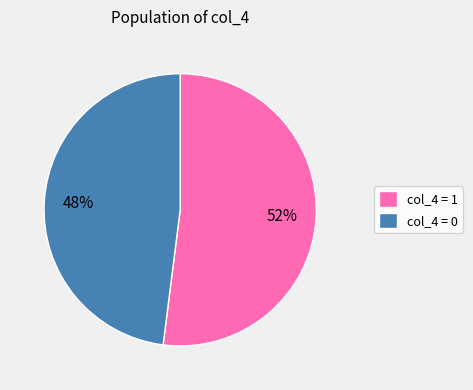

To the nearest percent, what is the average slice percentage?

50%